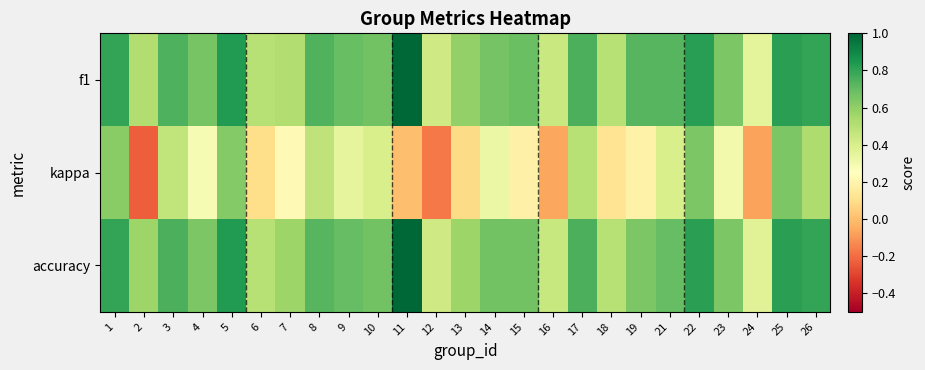

Reading left to right, extract all data points from this chart.

f1: 1=0.8	2=0.5	3=0.7	4=0.7	5=0.8	6=0.5	7=0.5	8=0.7	9=0.7	10=0.7	11=1.0	12=0.4	13=0.6	14=0.7	15=0.7	16=0.4	17=0.7	18=0.5	19=0.7	21=0.7	22=0.8	23=0.6	24=0.4	25=0.8	26=0.8
kappa: 1=0.6	2=-0.2	3=0.5	4=0.3	5=0.6	6=0.1	7=0.2	8=0.5	9=0.3	10=0.4	11=0.0	12=-0.2	13=0.1	14=0.3	15=0.2	16=-0.1	17=0.5	18=0.1	19=0.2	21=0.4	22=0.6	23=0.3	24=-0.1	25=0.6	26=0.5
accuracy: 1=0.8	2=0.6	3=0.8	4=0.6	5=0.8	6=0.5	7=0.6	8=0.7	9=0.7	10=0.7	11=1.0	12=0.4	13=0.6	14=0.7	15=0.7	16=0.5	17=0.8	18=0.5	19=0.6	21=0.7	22=0.8	23=0.6	24=0.4	25=0.8	26=0.8